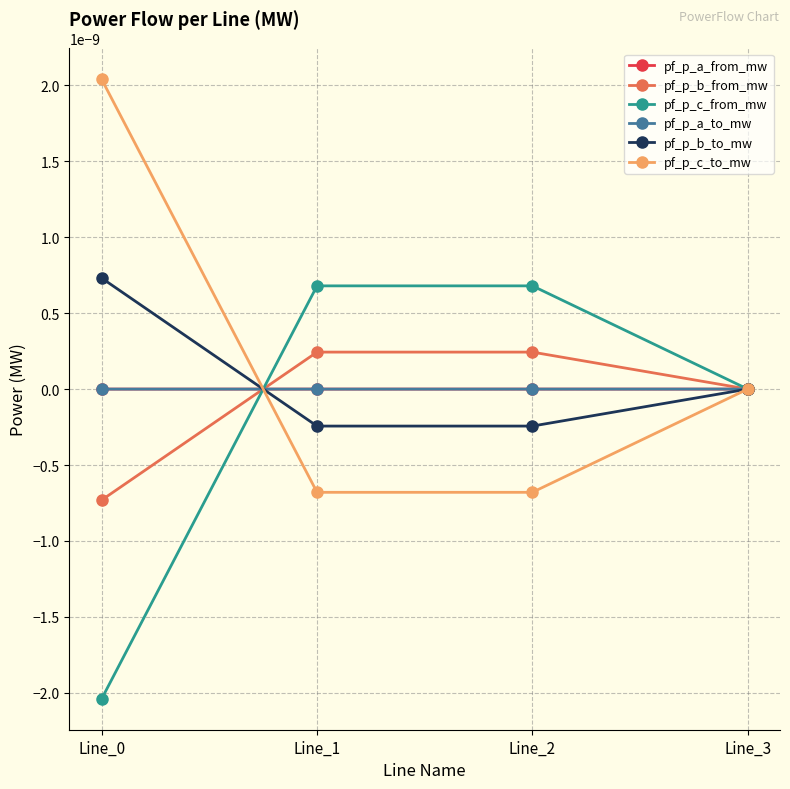

Is this an area chart (filled region under the line)?

No